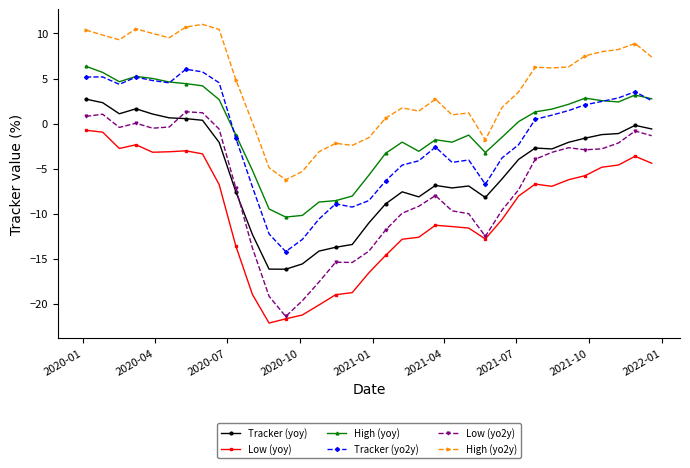

Count the number of categories in the chart.

35